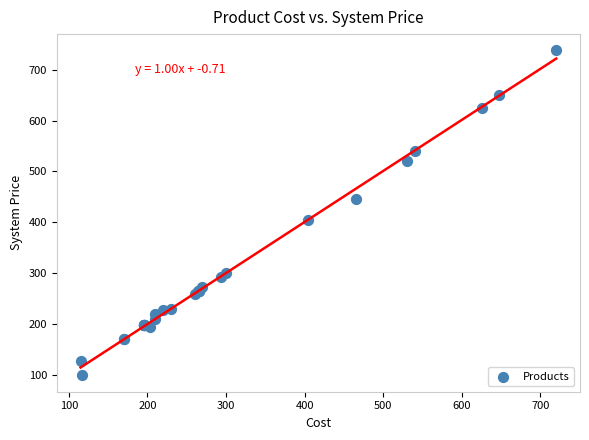

What Y value in the scatter plot is closest to 418?

404.0